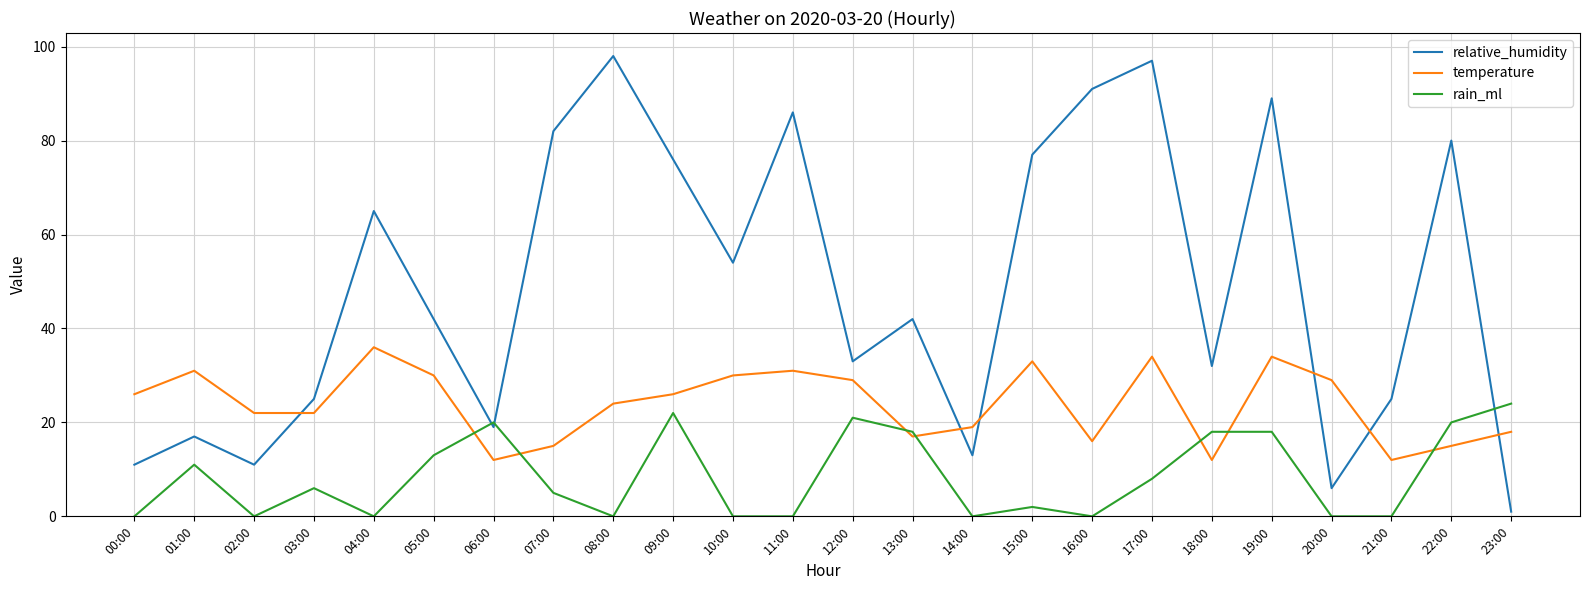

True or false: temperature and rain_ml cross at least once.

True